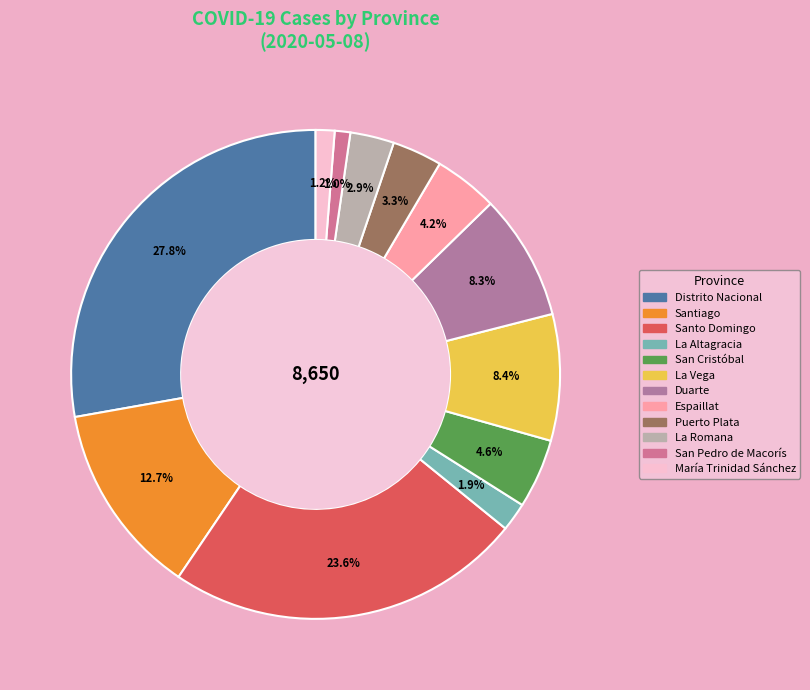

True or false: Espaillat accounts for 4% of the total.

True